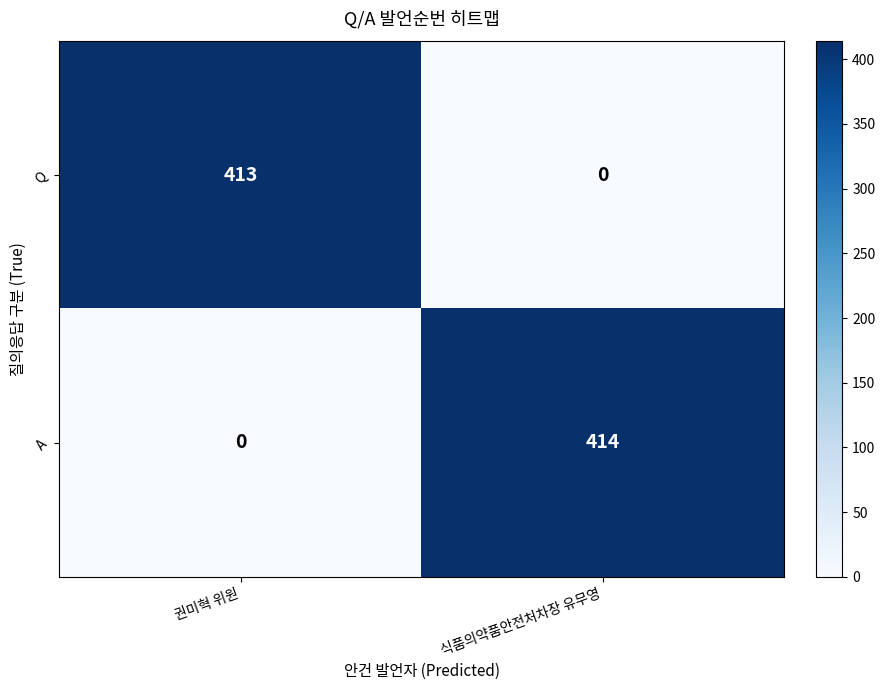

Which series has the widest spread of values?

A